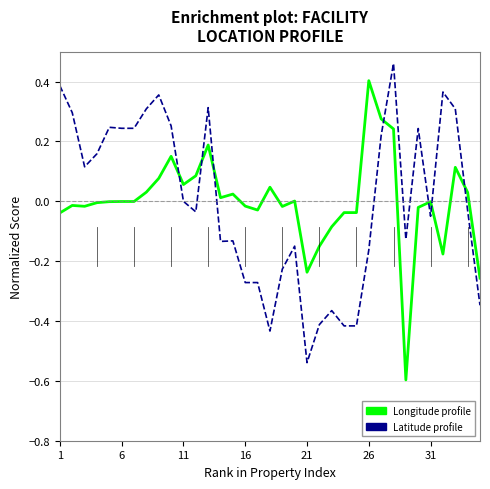

What is the smallest value displayed?

-0.6